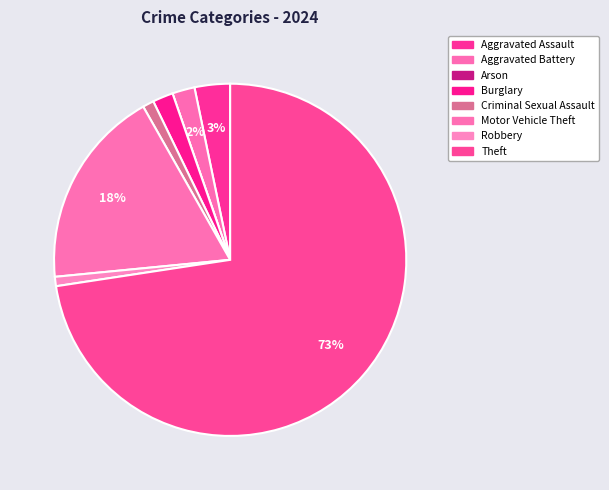

What is the total percentage of Burglary and Motor Vehicle Theft?

20.2%